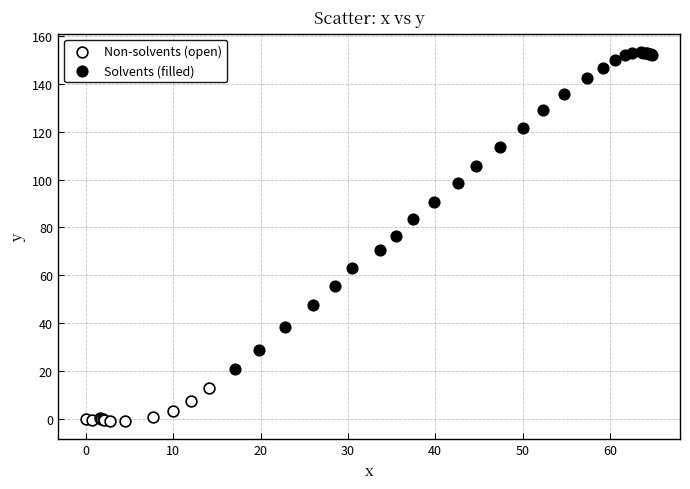

Which series contains the lowest Y value?

Non-solvents (open)